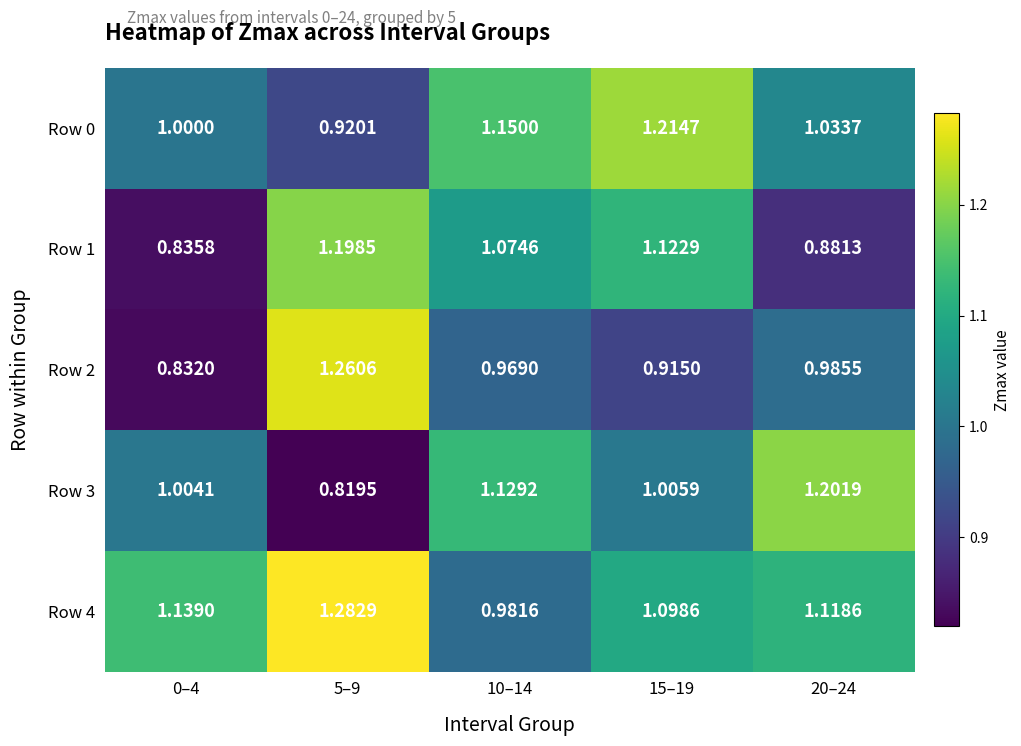

Is the value of Row 3 at 15–19 greater than the value of Row 2 at 10–14?

Yes